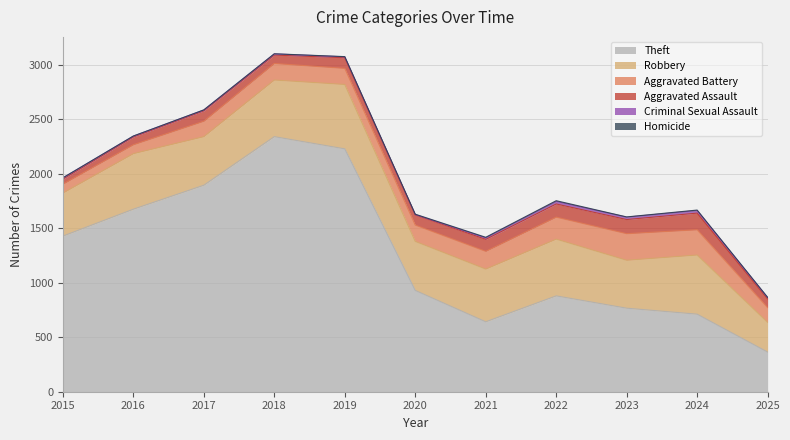

Reading left to right, transcribe all the data shown in this chart.

Theft: 1429	1676	1896	2342	2230	930	642	880	767	712	364
Robbery: 395	510	446	520	591	450	484	521	440	543	273
Aggravated Battery: 82	82	142	152	148	150	163	202	244	232	135
Aggravated Assault: 46	71	95	77	98	94	110	121	130	153	80
Criminal Sexual Assault: 12	8	8	11	8	3	14	24	22	24	12
Homicide: 0	1	1	1	2	3	5	6	2	4	3